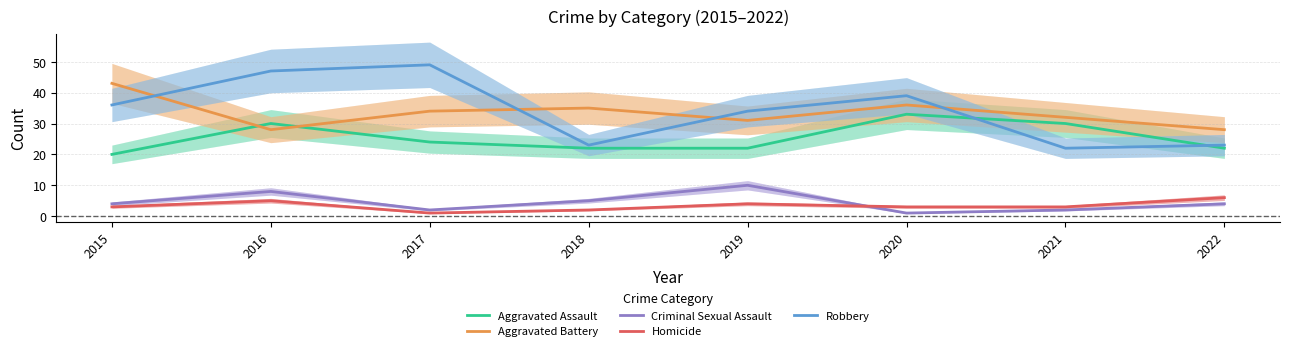

True or false: Aggravated Assault and Criminal Sexual Assault cross at least once.

False